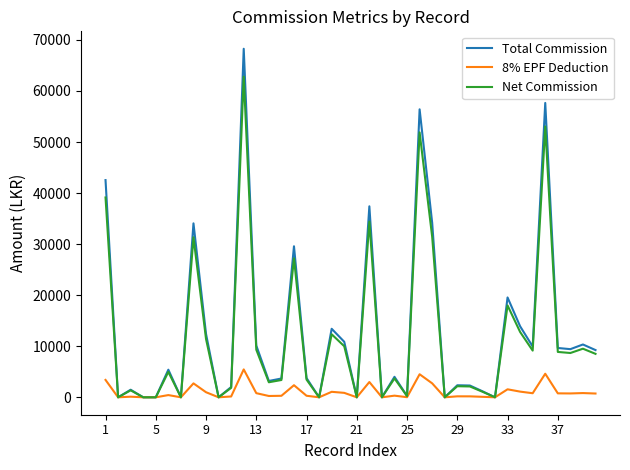

List the series in order of their peak value, highest first.

Total Commission, Net Commission, 8% EPF Deduction